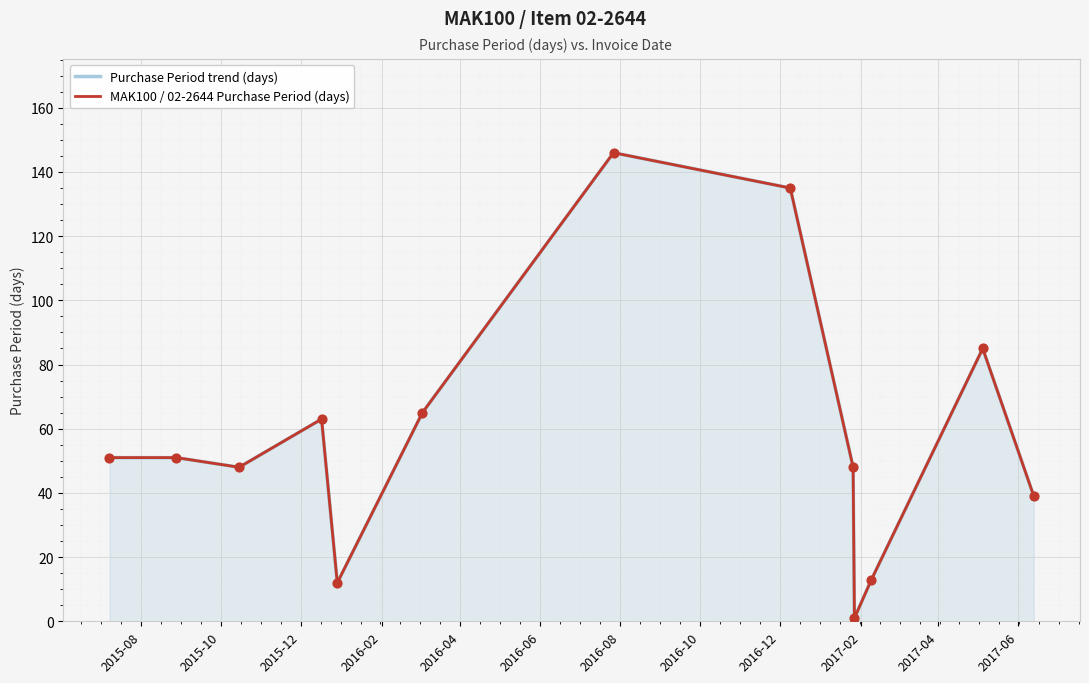

Is the value of Purchase Period trend (days) at 2017-06 greater than the value of MAK100 / 02-2644 Purchase Period (days) at 2017-06?

No